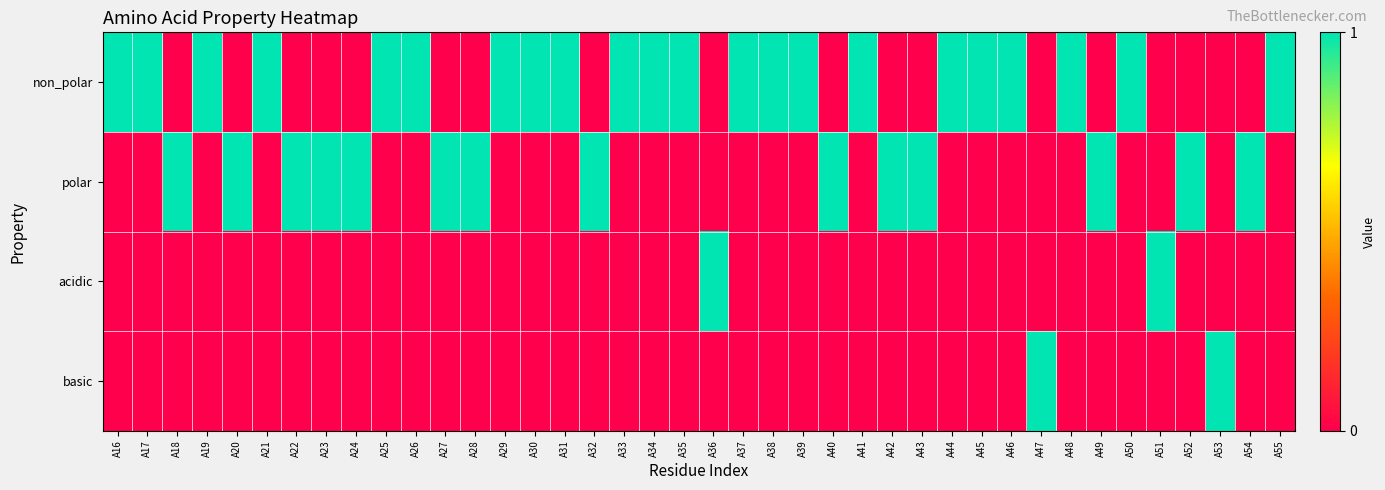

Which series changed the most between A32 and A42?

non_polar